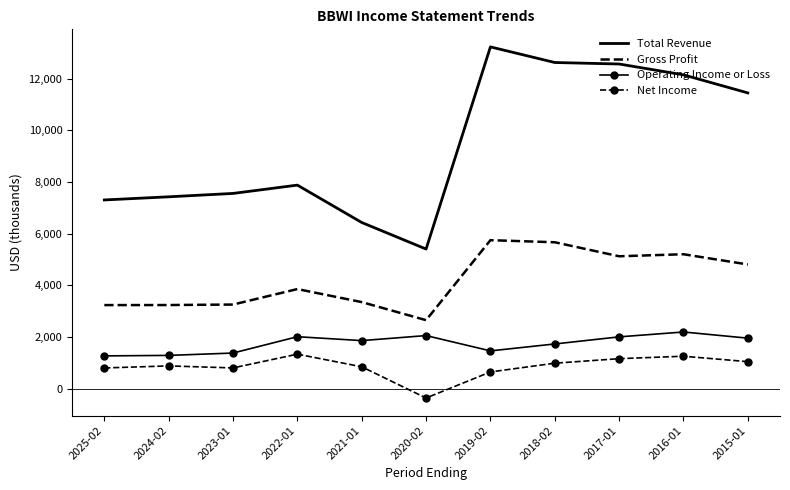

True or false: Operating Income or Loss has more than 0 points higher than both neighbors.

True